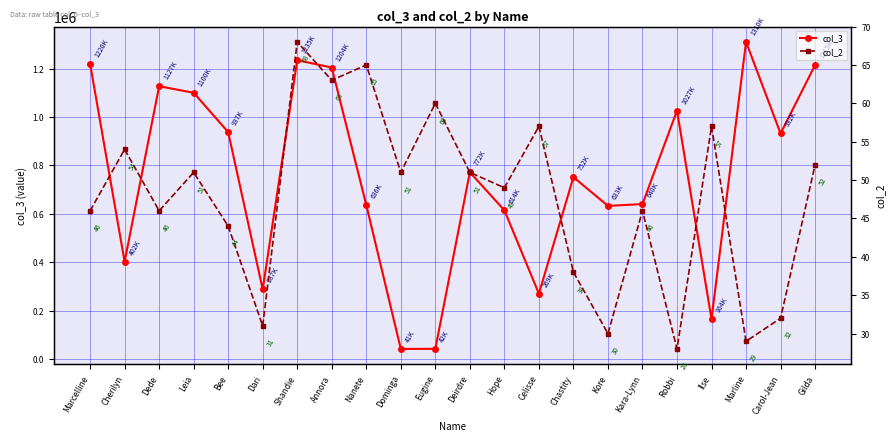

Where is col_2 nearest to the value 48?

Hope